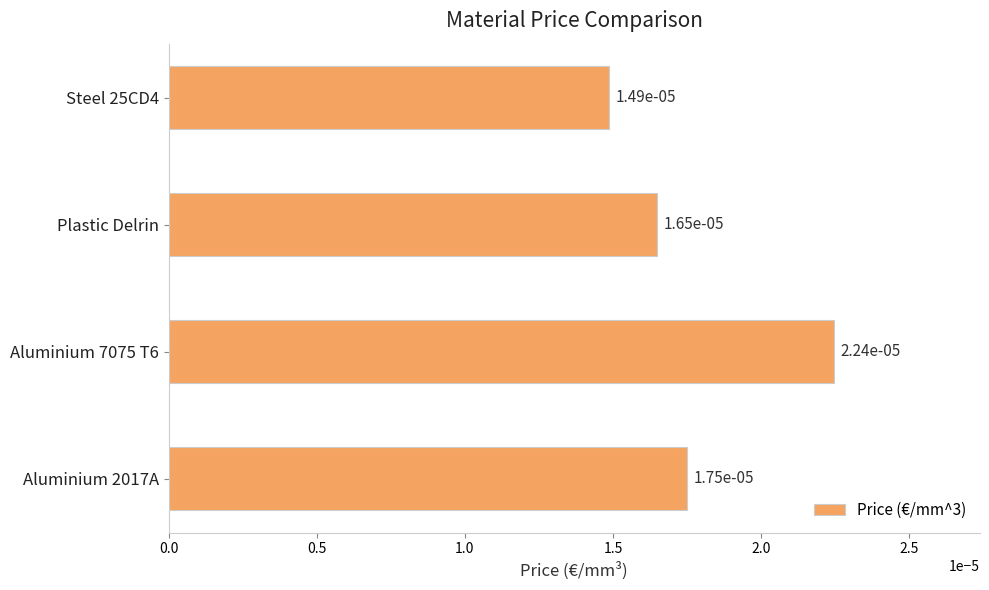

How many values are between 0 and 1?

4